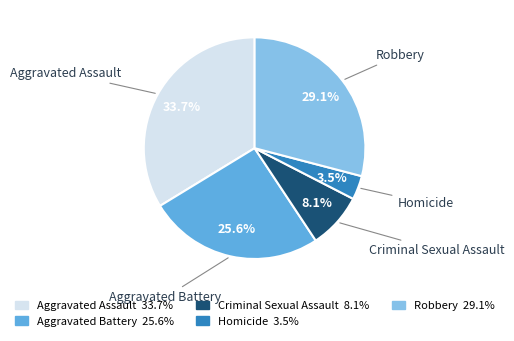

Which slice is the smallest?

Homicide